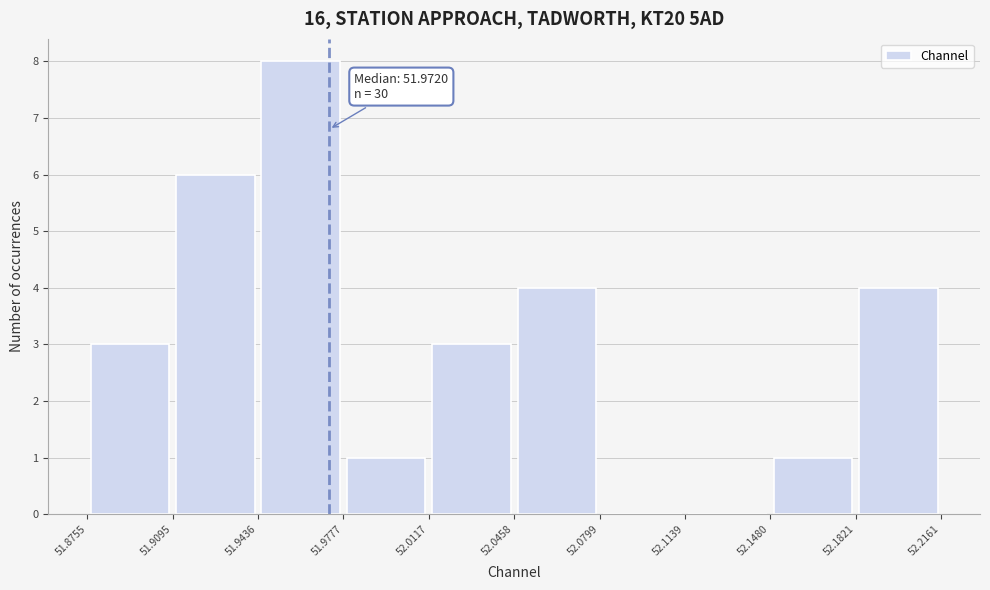

Which range on the x-axis has the tallest bar?

51.9436 to 51.9777